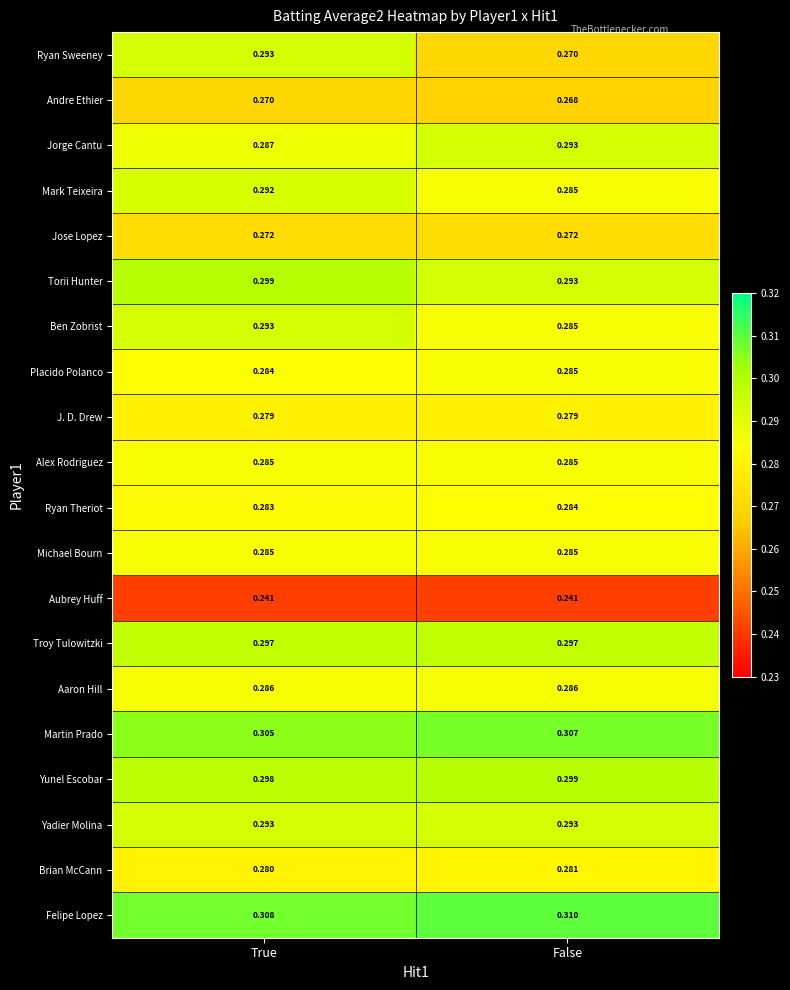

Which series has the largest range (max minus min)?

Ryan Sweeney